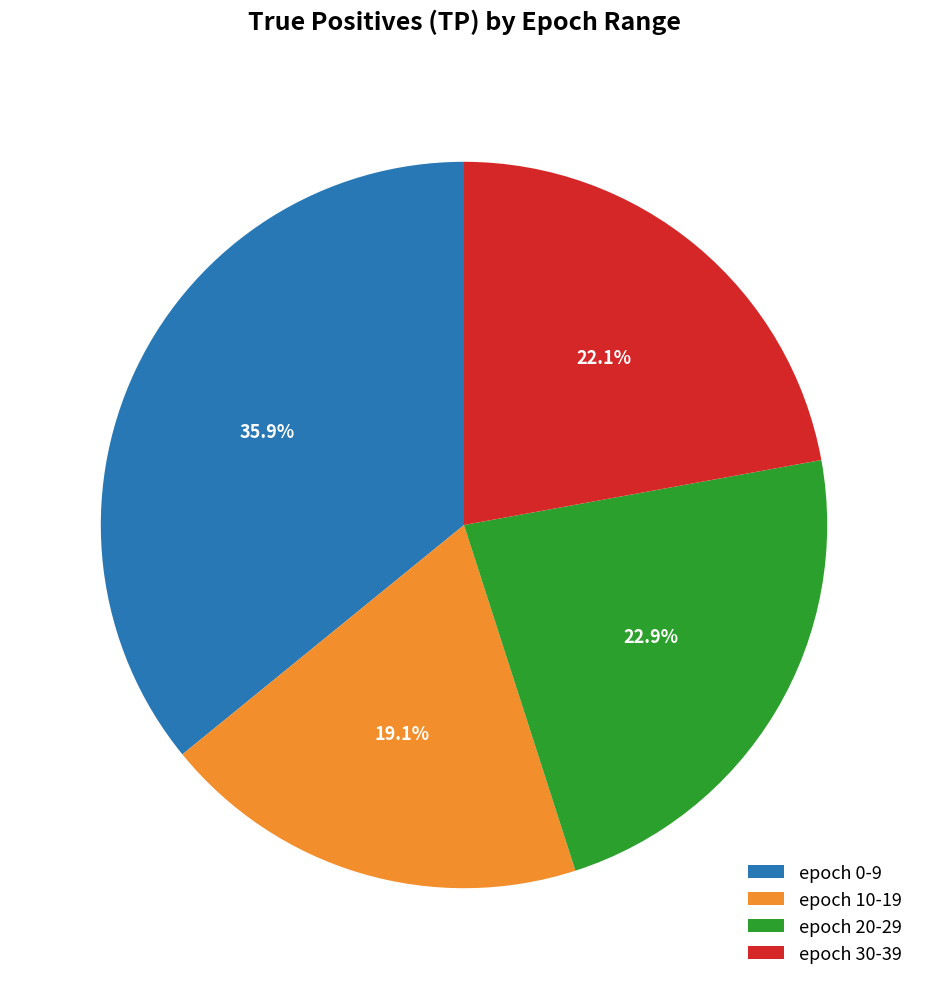

Combined, do epoch 20-29 and epoch 30-39 account for over 50%?

No